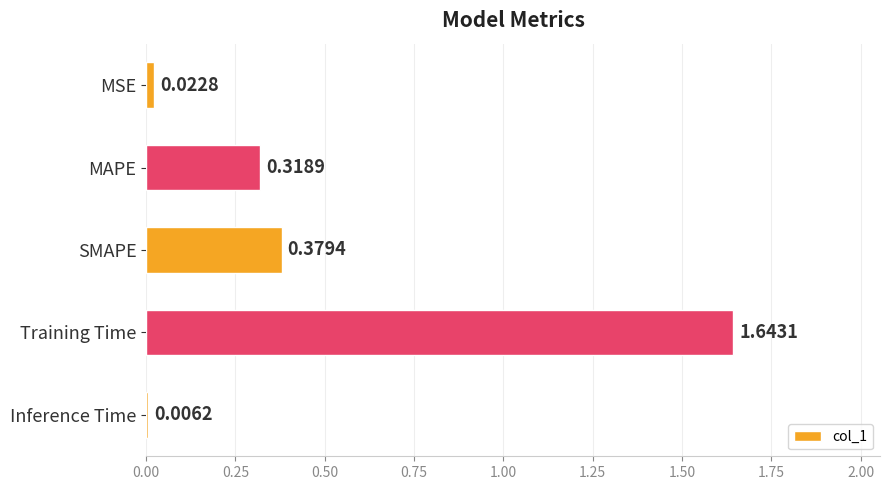

Are the bars grouped side by side (vs. stacked)?

No